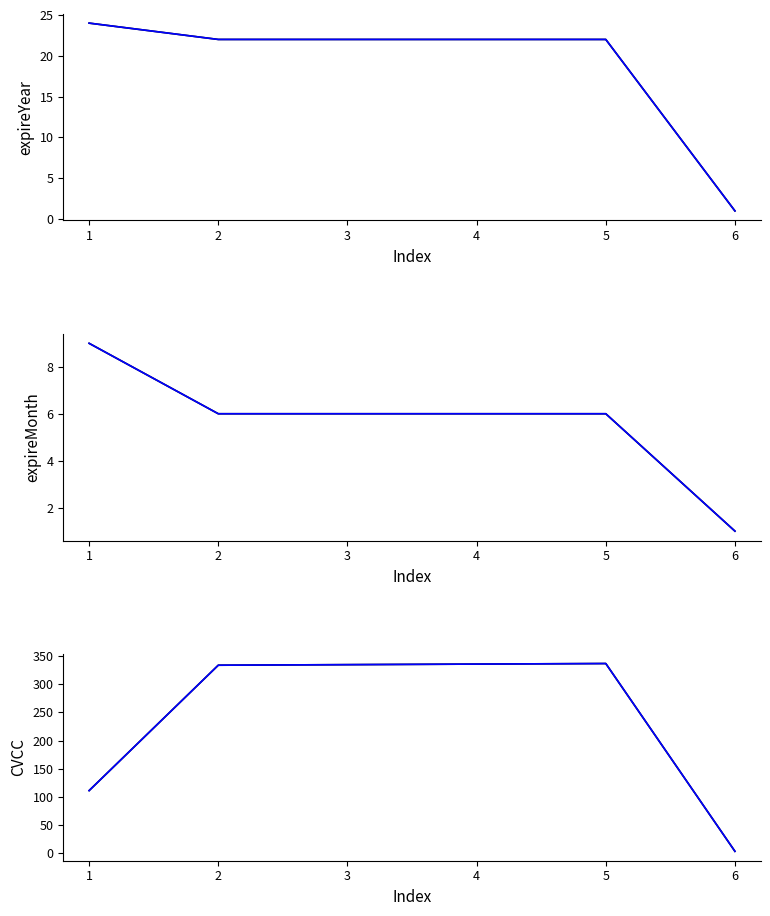

Reading right to left, what are all the values shown in this chart?

expireYear (raw): 1	22	22	22	22	24
expireYear (smooth): 1	22	22	22	22	24
expireMonth (raw): 1	6	6	6	6	9
expireMonth (smooth): 1	6	6	6	6	9
CVCC (raw): 3	337	336	335	334	111
CVCC (smooth): 3	337	336	335	334	111